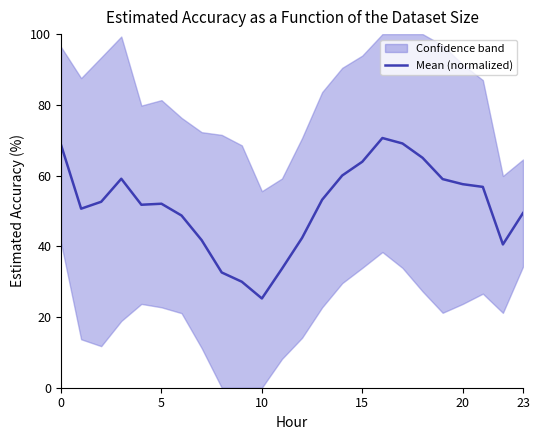

Reading left to right, what are all the values shown in this chart?

68.7	50.6	52.6	59.1	51.7	52.0	48.7	41.7	32.6	30.0	25.2	33.7	42.4	53.2	60.0	63.9	70.6	69.1	65.0	59.0	57.6	56.8	40.5	49.4